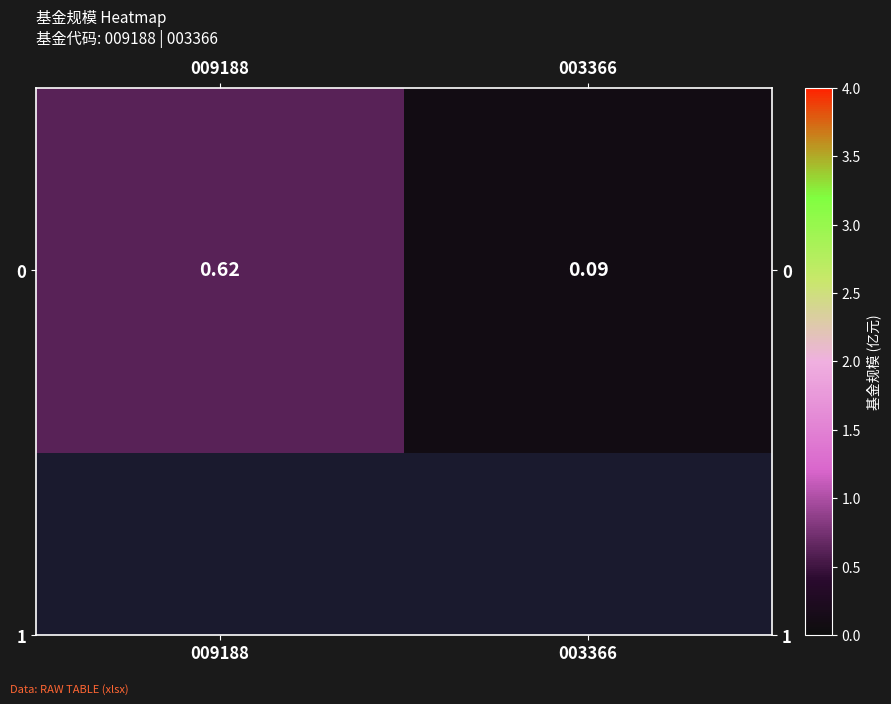

What is the average value?

0.4